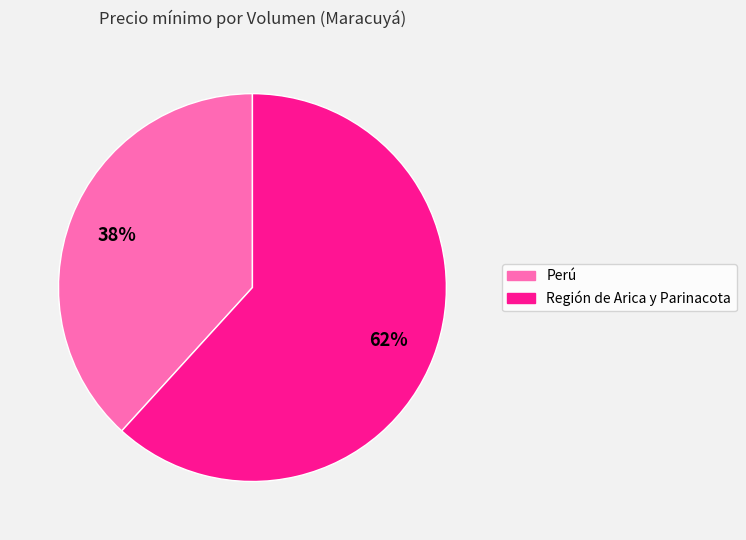

Is there any slice that represents more than half of the pie?

Yes